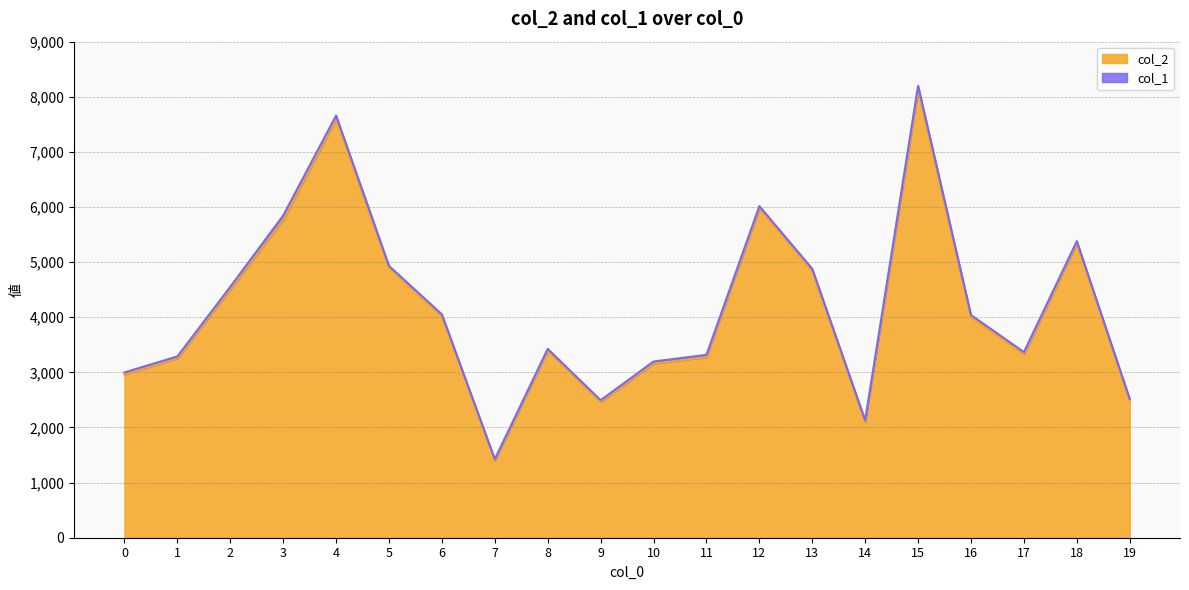

Where does the data first go above 4003?

2